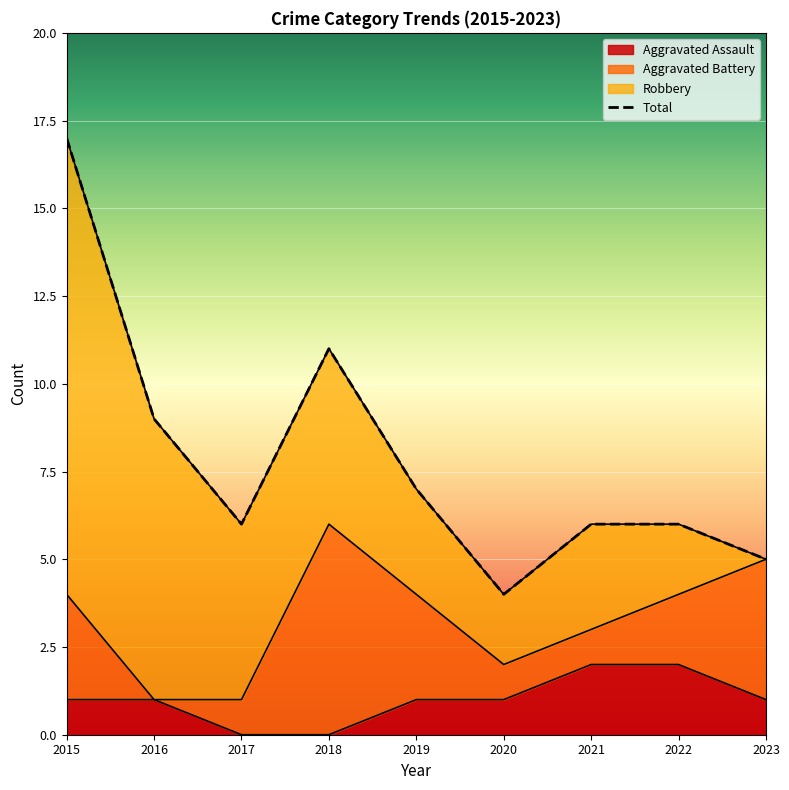

True or false: Aggravated Assault and Total intersect in this chart.

False